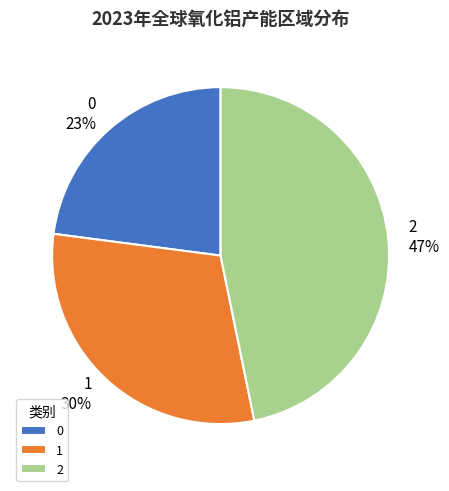

Count the number of slices in the pie.

3